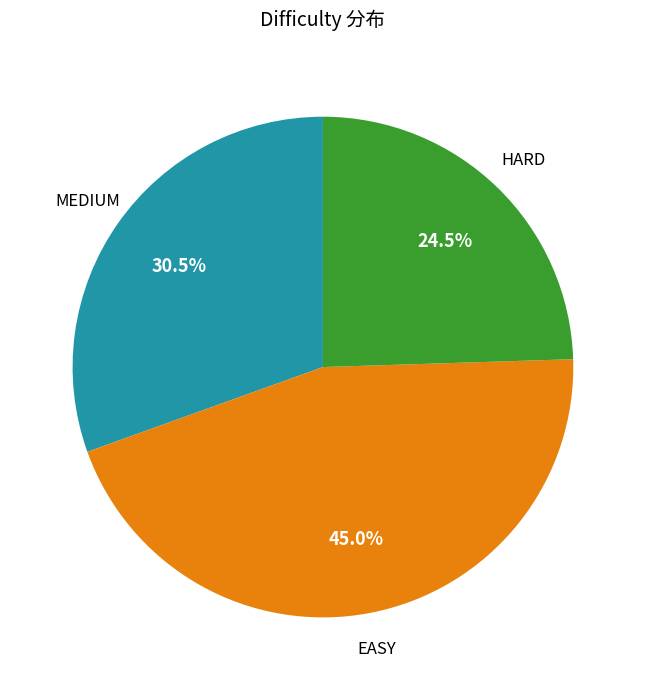

Does any single category account for the majority?

No